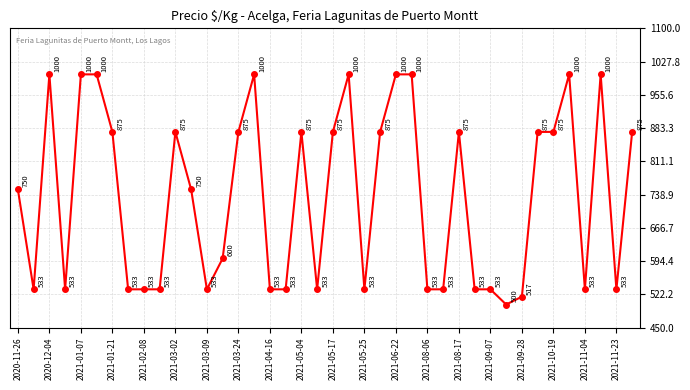

What is the average value?

735